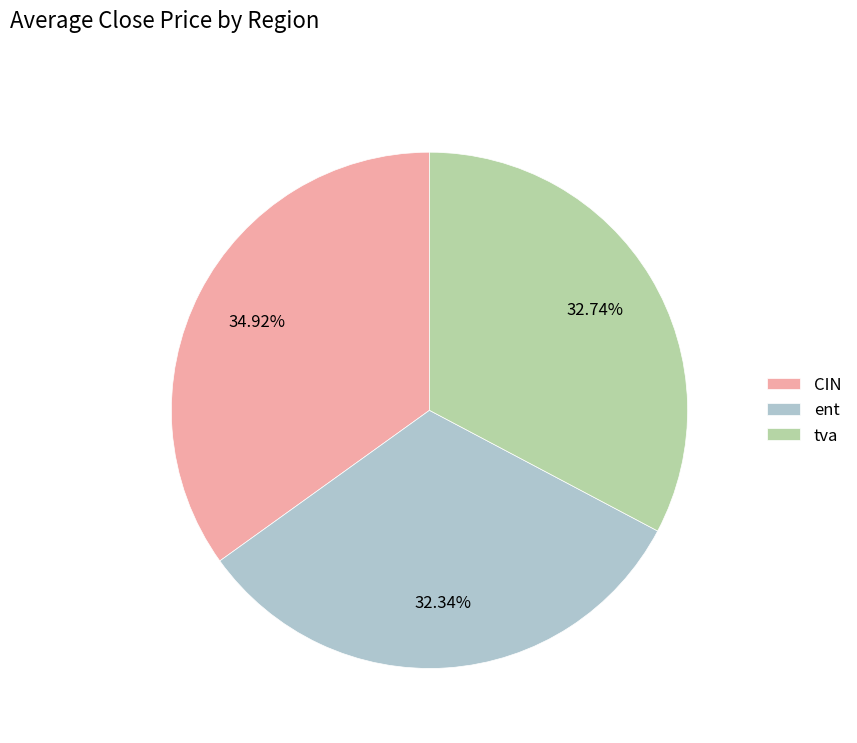

Does any single category account for the majority?

No